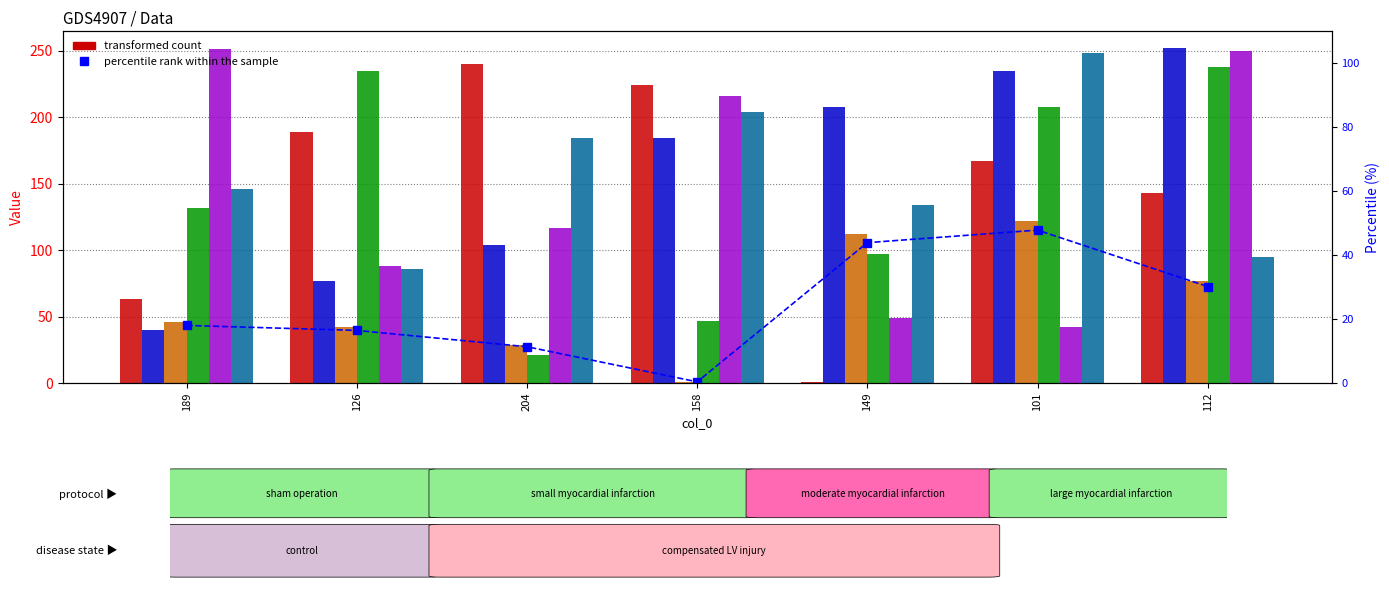

Is the value of col_2 at 189 greater than the value of col_4 at 149?

No